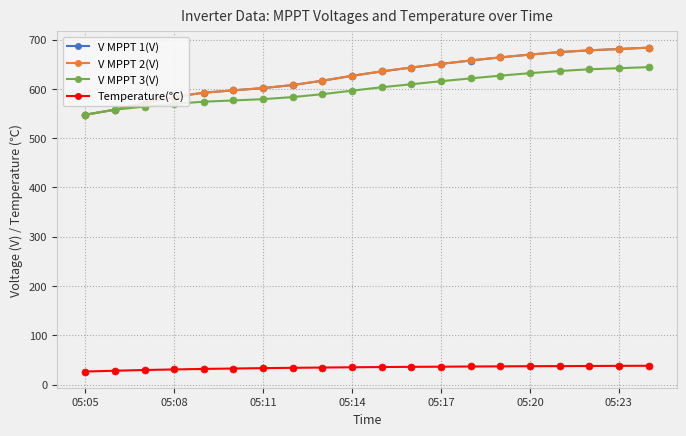

What is the lowest value of the V MPPT 1(V) series?

547.5